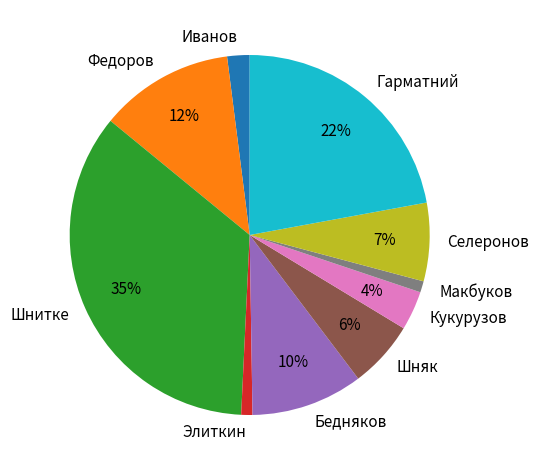

To the nearest percent, what is the difference between the largest and smallest slice percentages?

34%